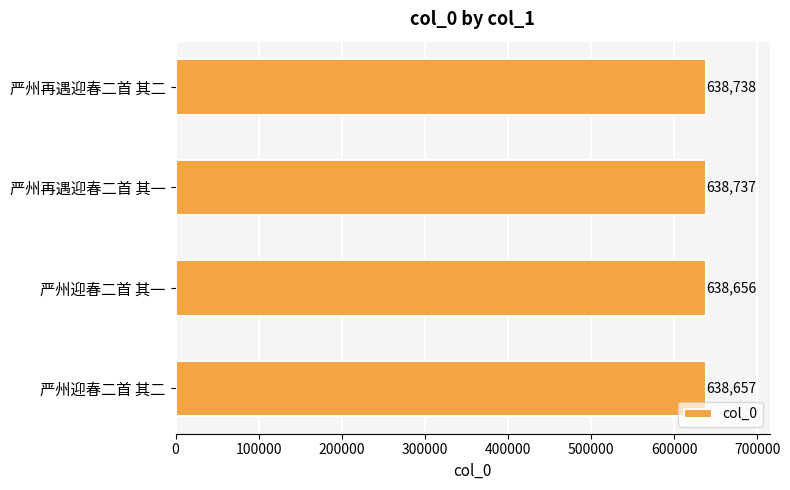

List the labels in order of value, largest first.

严州再遇迎春二首 其二, 严州再遇迎春二首 其一, 严州迎春二首 其二, 严州迎春二首 其一